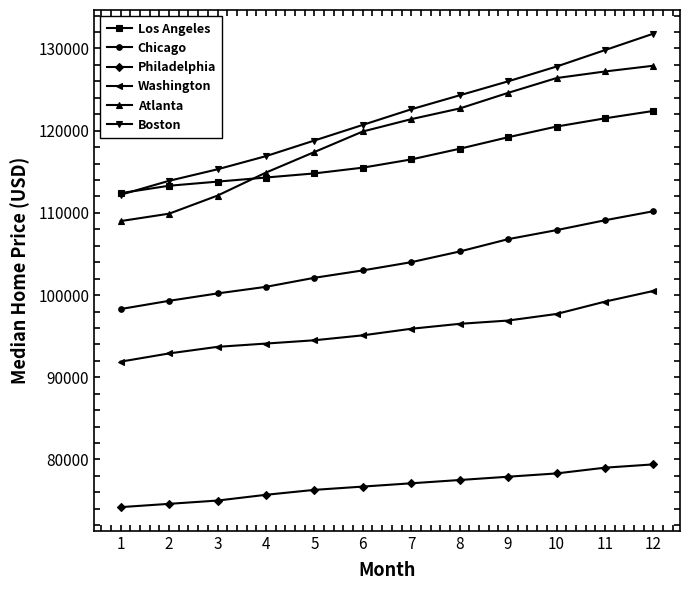

List the series in order of their peak value, highest first.

Boston, Atlanta, Los Angeles, Chicago, Washington, Philadelphia